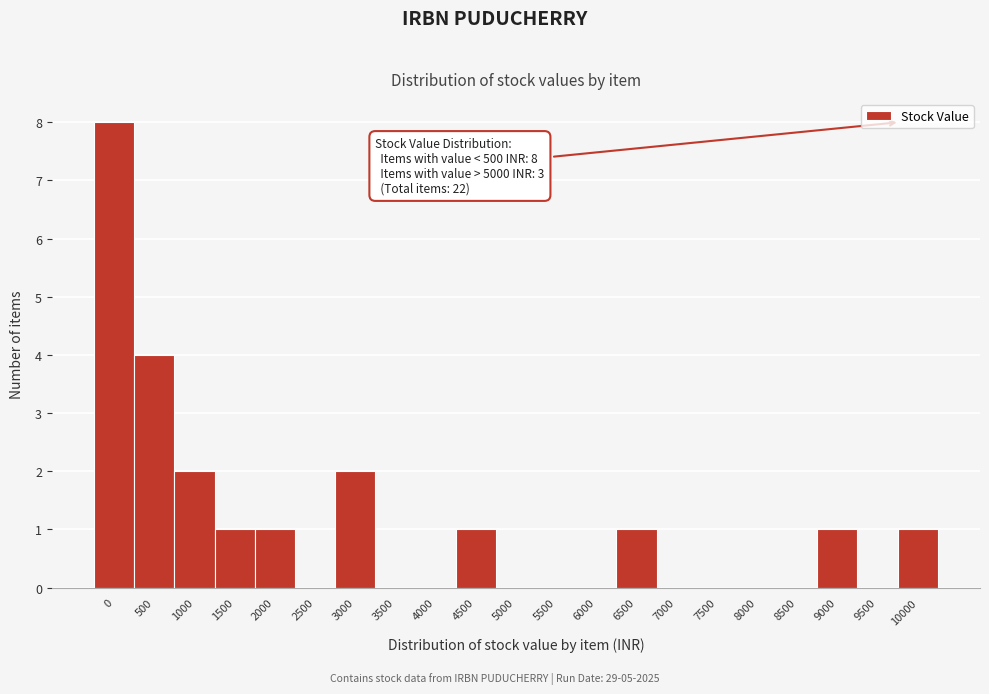

Reading right to left, list all the values displayed in this chart.

10000=1	9500=0	9000=1	8500=0	8000=0	7500=0	7000=0	6500=1	6000=0	5500=0	5000=0	4500=1	4000=0	3500=0	3000=2	2500=0	2000=1	1500=1	1000=2	500=4	0=8